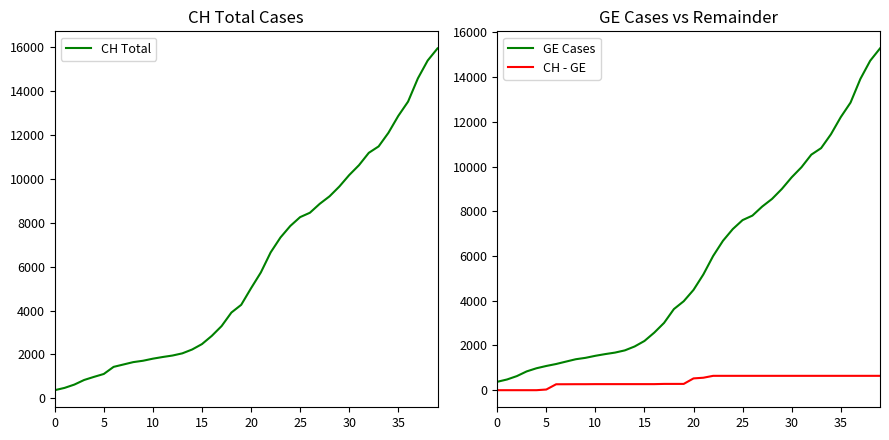

What is the difference between the second highest and second lowest values in the CH - GE series?

642